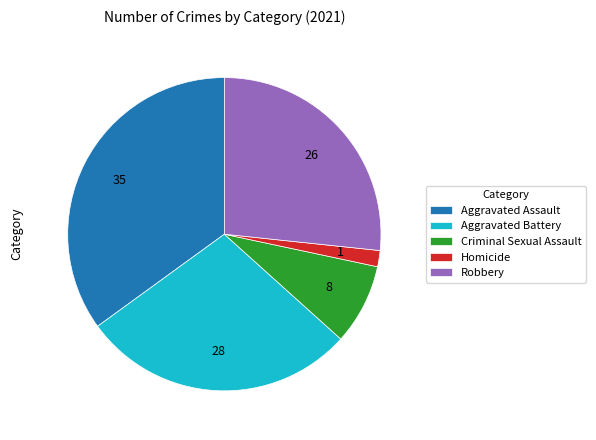

Which category has the smallest portion of the pie?

Homicide